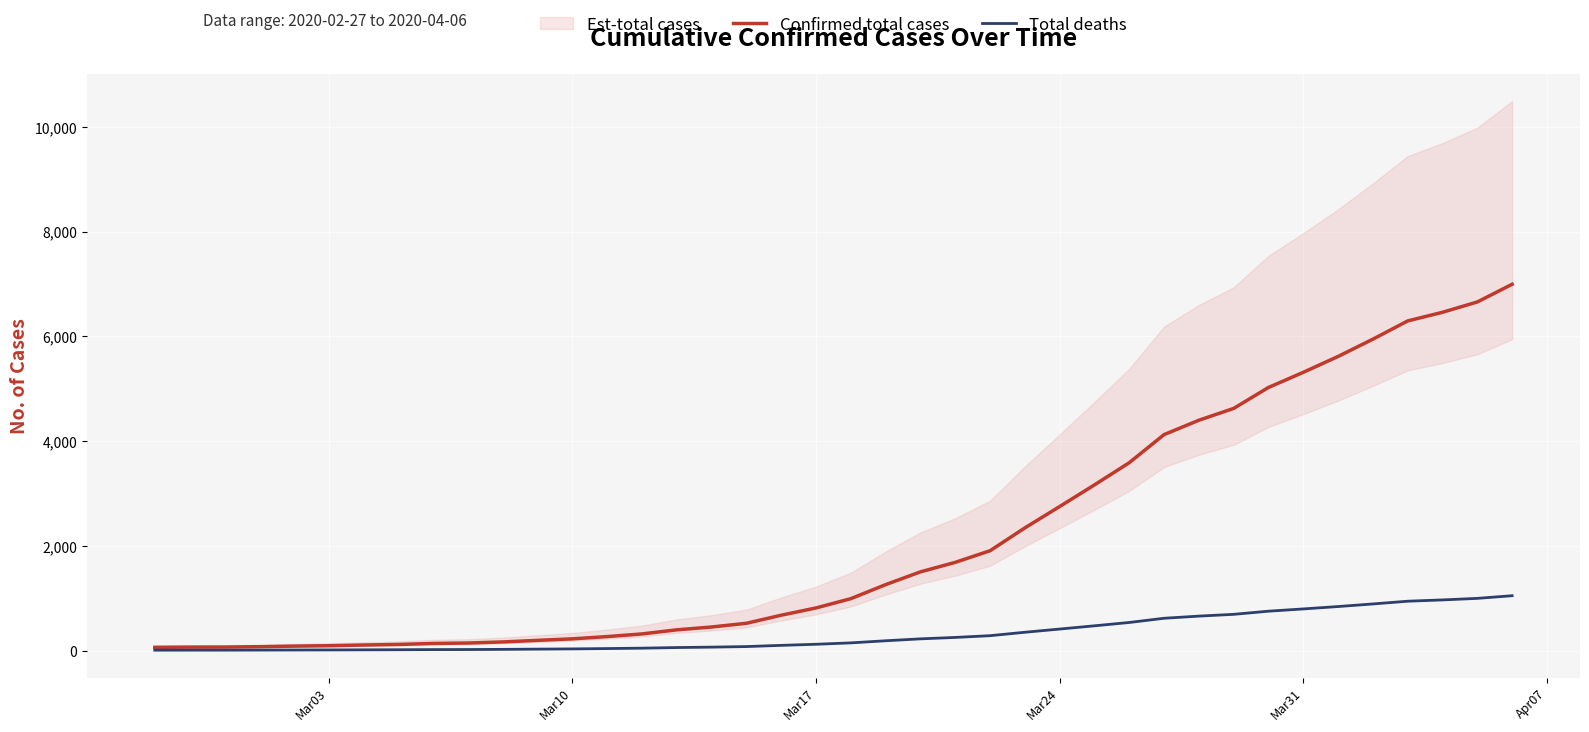

True or false: Total deaths and Confirmed total cases cross at least once.

False